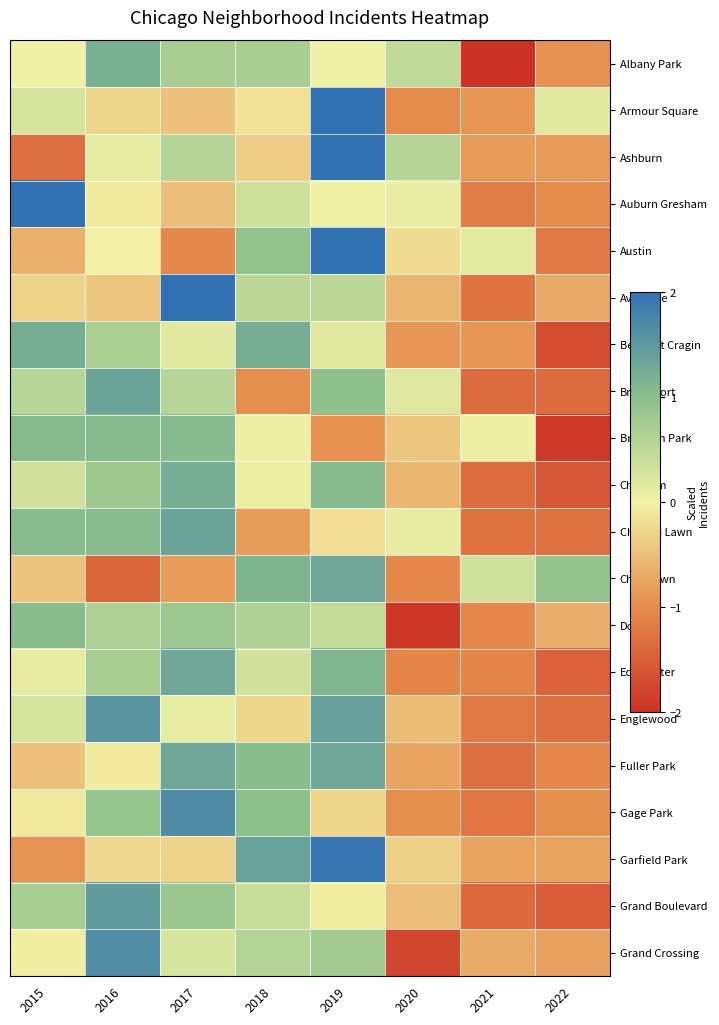

Reading left to right, transcribe all the data shown in this chart.

Albany Park: 2015=0.0	2016=1.2	2017=0.7	2018=0.7	2019=0.0	2020=0.5	2021=-2.0	2022=-0.9
Armour Square: 2015=0.3	2016=-0.3	2017=-0.5	2018=-0.2	2019=2.0	2020=-1.0	2021=-0.9	2022=0.2
Ashburn: 2015=-1.3	2016=0.1	2017=0.6	2018=-0.4	2019=2.0	2020=0.6	2021=-0.8	2022=-0.8
Auburn Gresham: 2015=2.0	2016=-0.1	2017=-0.5	2018=0.3	2019=0.0	2020=0.1	2021=-1.2	2022=-1.0
Austin: 2015=-0.6	2016=-0.0	2017=-1.0	2018=0.9	2019=2.0	2020=-0.2	2021=0.1	2022=-1.2
Avondale: 2015=-0.3	2016=-0.4	2017=2.0	2018=0.5	2019=0.5	2020=-0.6	2021=-1.3	2022=-0.7
Belmont Cragin: 2015=1.2	2016=0.7	2017=0.2	2018=1.2	2019=0.2	2020=-0.9	2021=-0.9	2022=-1.7
Bridgeport: 2015=0.6	2016=1.3	2017=0.6	2018=-1.0	2019=1.0	2020=0.2	2021=-1.3	2022=-1.3
Brighton Park: 2015=1.0	2016=1.0	2017=1.0	2018=0.1	2019=-0.9	2020=-0.4	2021=0.1	2022=-1.9
Chatham: 2015=0.3	2016=0.8	2017=1.2	2018=0.1	2019=1.1	2020=-0.6	2021=-1.3	2022=-1.6
Chicago Lawn: 2015=1.0	2016=1.0	2017=1.4	2018=-0.8	2019=-0.2	2020=0.1	2021=-1.3	2022=-1.3
Chinatown: 2015=-0.4	2016=-1.4	2017=-0.8	2018=1.1	2019=1.3	2020=-1.0	2021=0.3	2022=0.9
Douglas: 2015=1.0	2016=0.6	2017=0.8	2018=0.6	2019=0.5	2020=-1.9	2021=-1.0	2022=-0.6
Edgewater: 2015=0.1	2016=0.7	2017=1.3	2018=0.3	2019=1.1	2020=-1.1	2021=-1.1	2022=-1.5
Englewood: 2015=0.3	2016=1.6	2017=0.1	2018=-0.3	2019=1.4	2020=-0.5	2021=-1.2	2022=-1.3
Fuller Park: 2015=-0.5	2016=-0.1	2017=1.3	2018=1.0	2019=1.3	2020=-0.8	2021=-1.3	2022=-1.0
Gage Park: 2015=-0.1	2016=0.9	2017=1.7	2018=1.0	2019=-0.3	2020=-1.0	2021=-1.2	2022=-1.0
Garfield Park: 2015=-0.9	2016=-0.3	2017=-0.3	2018=1.4	2019=1.9	2020=-0.3	2021=-0.8	2022=-0.8
Grand Boulevard: 2015=0.7	2016=1.5	2017=0.9	2018=0.4	2019=-0.0	2020=-0.5	2021=-1.4	2022=-1.5
Grand Crossing: 2015=-0.0	2016=1.6	2017=0.3	2018=0.6	2019=0.8	2020=-1.8	2021=-0.7	2022=-0.8